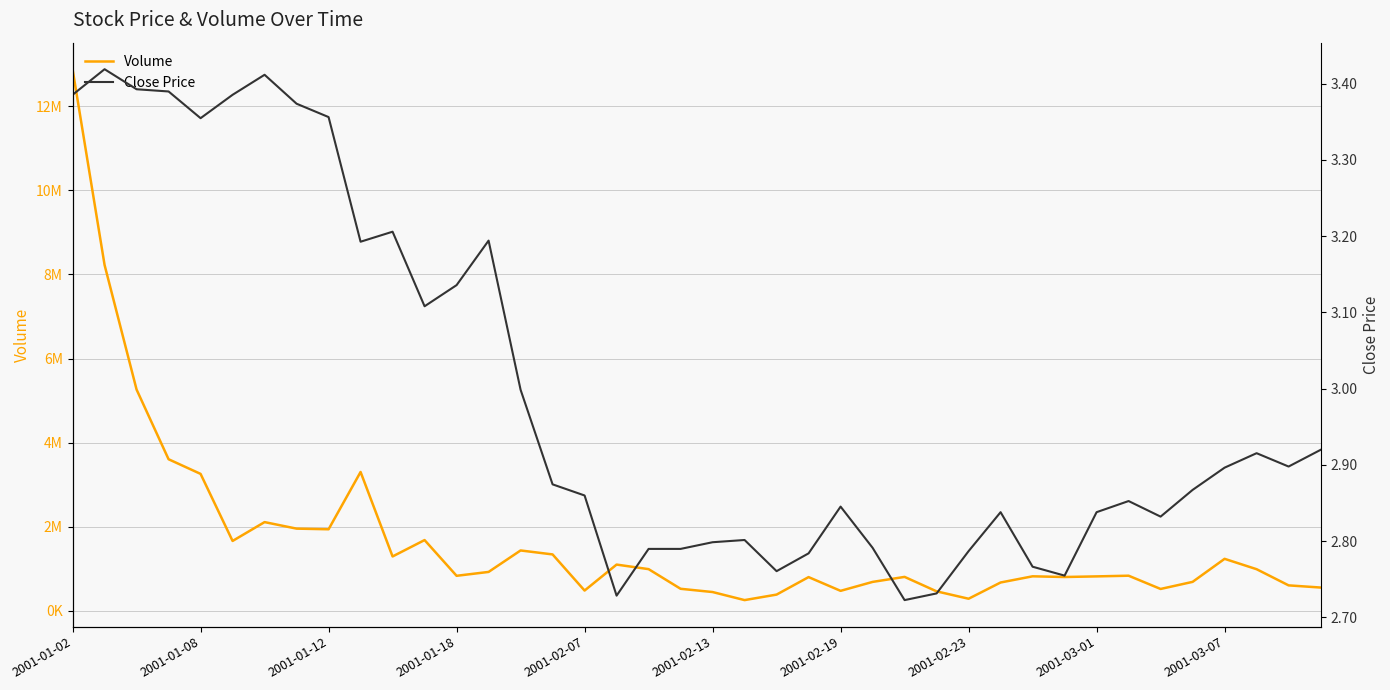

True or false: Close Price has a value of 4.3 at 17.

False